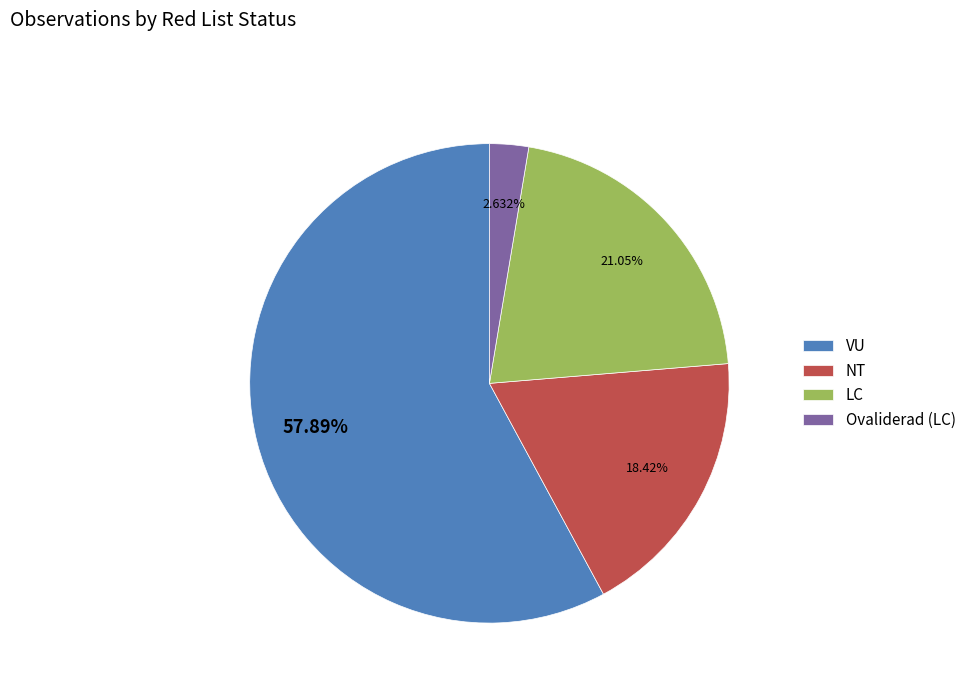

Rank the categories by value from lowest to highest.

Ovaliderad (LC), NT, LC, VU